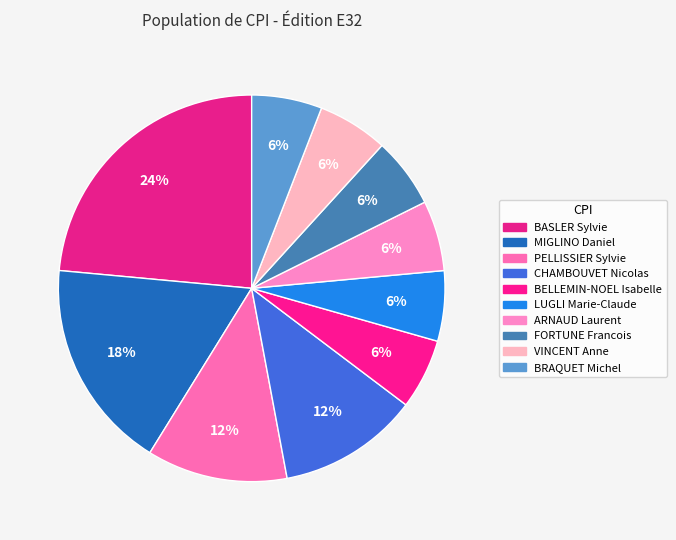

The VINCENT Anne slice represents 1% of the pie. True or false?

False